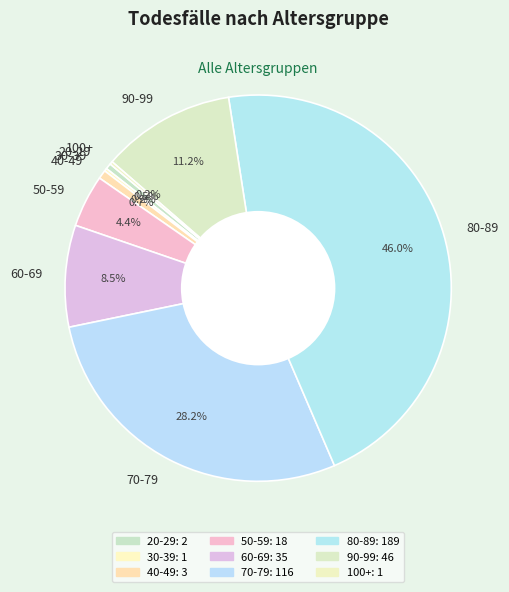

Is there a majority slice in this chart?

No